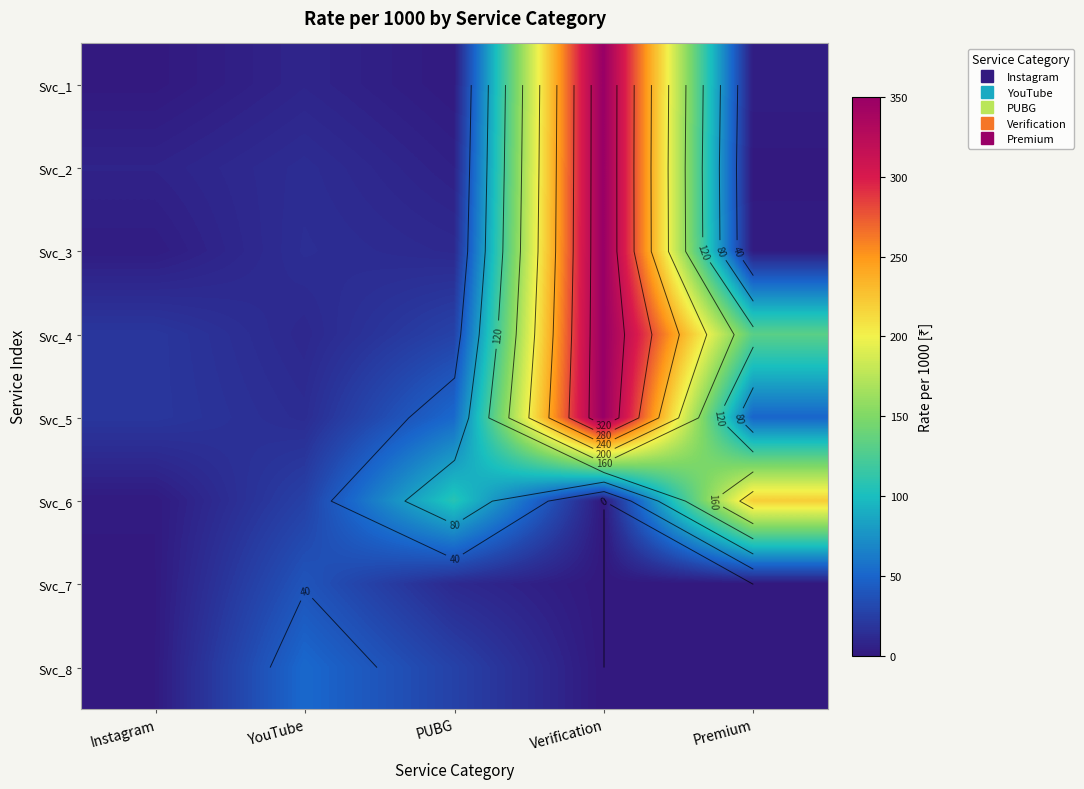

What is the difference between the maximum and minimum values in the Svc_1 series?

349.3